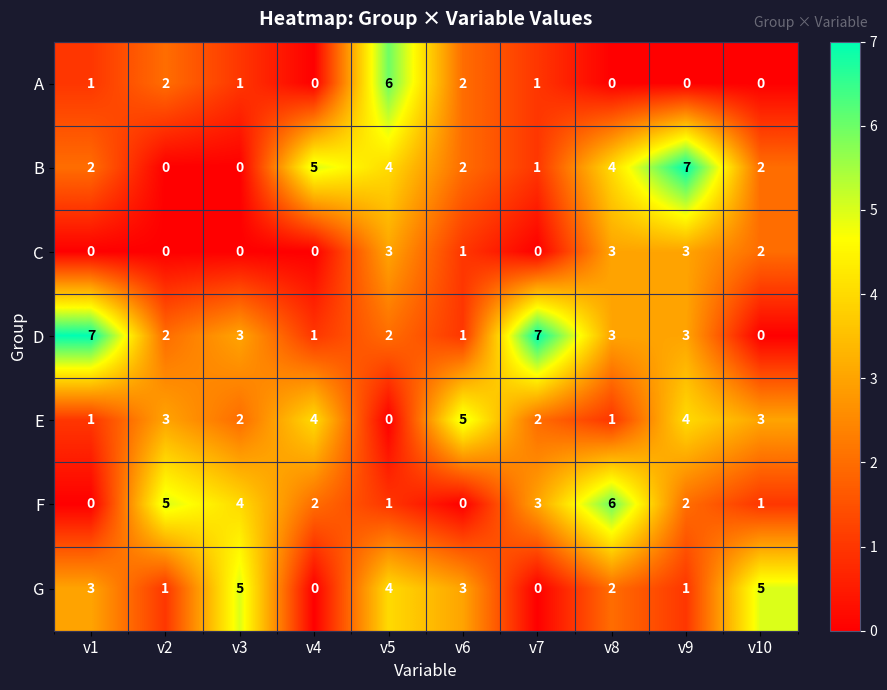

What is the maximum value shown in the chart?

7